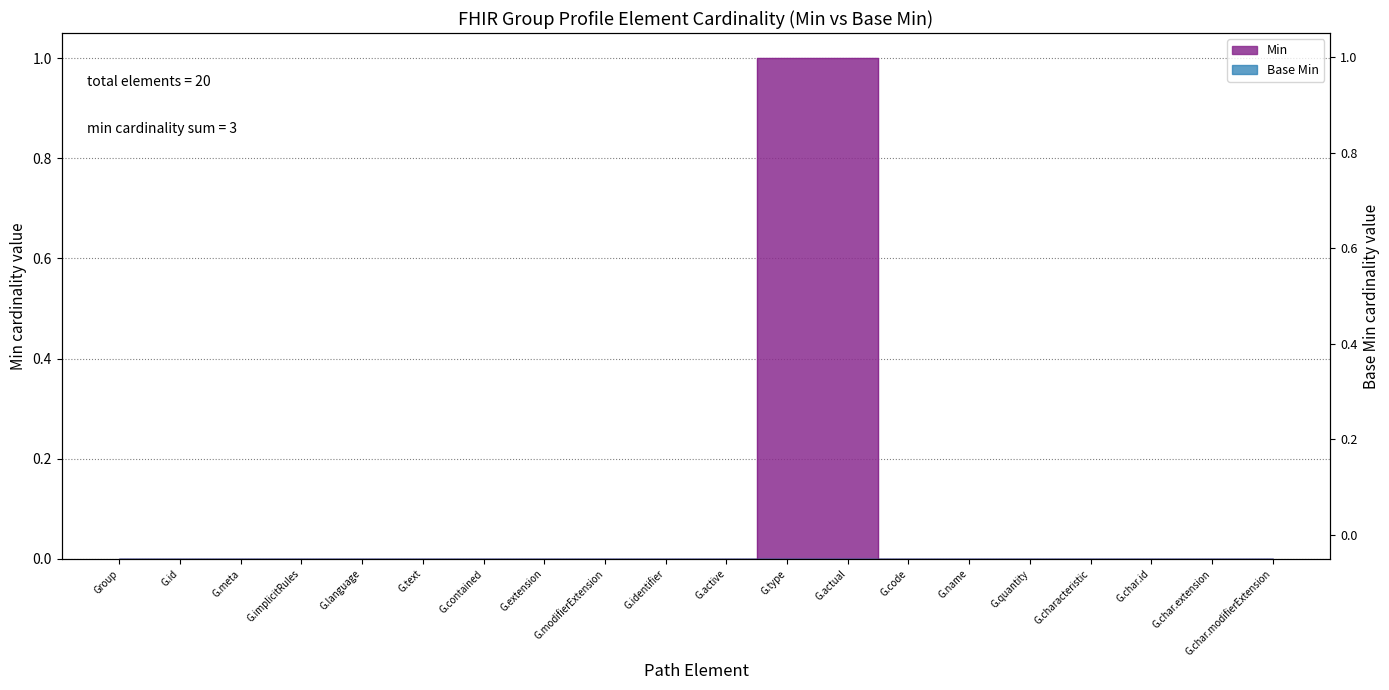

The value at G.char.modifierExtension is 0. True or false?

True